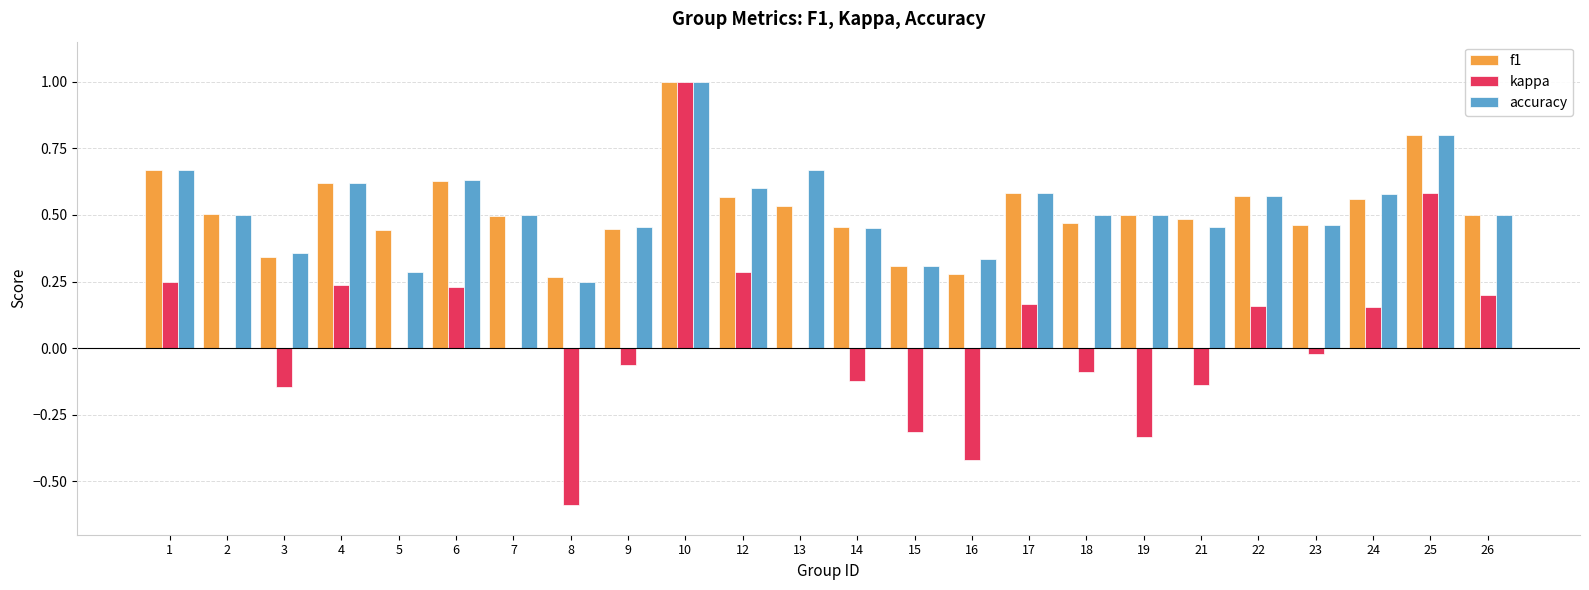

What is the total value across all series at 14?

0.8